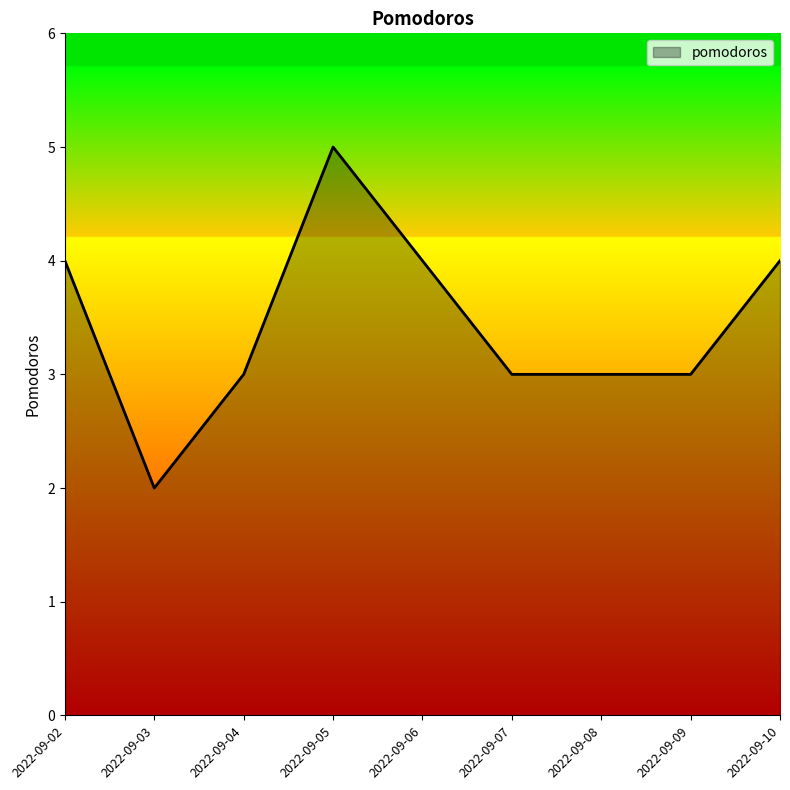

True or false: the data shows 1 at 2022-09-03.

False